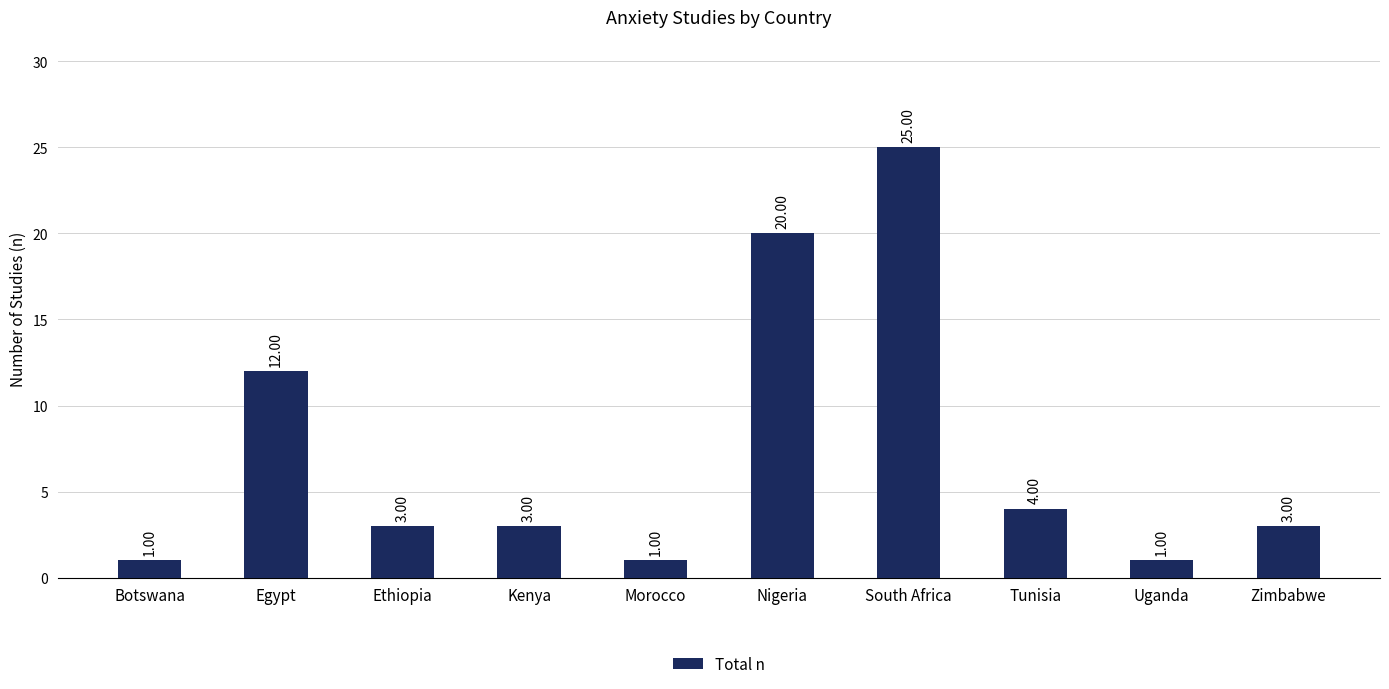

The value at South Africa is 25. True or false?

True